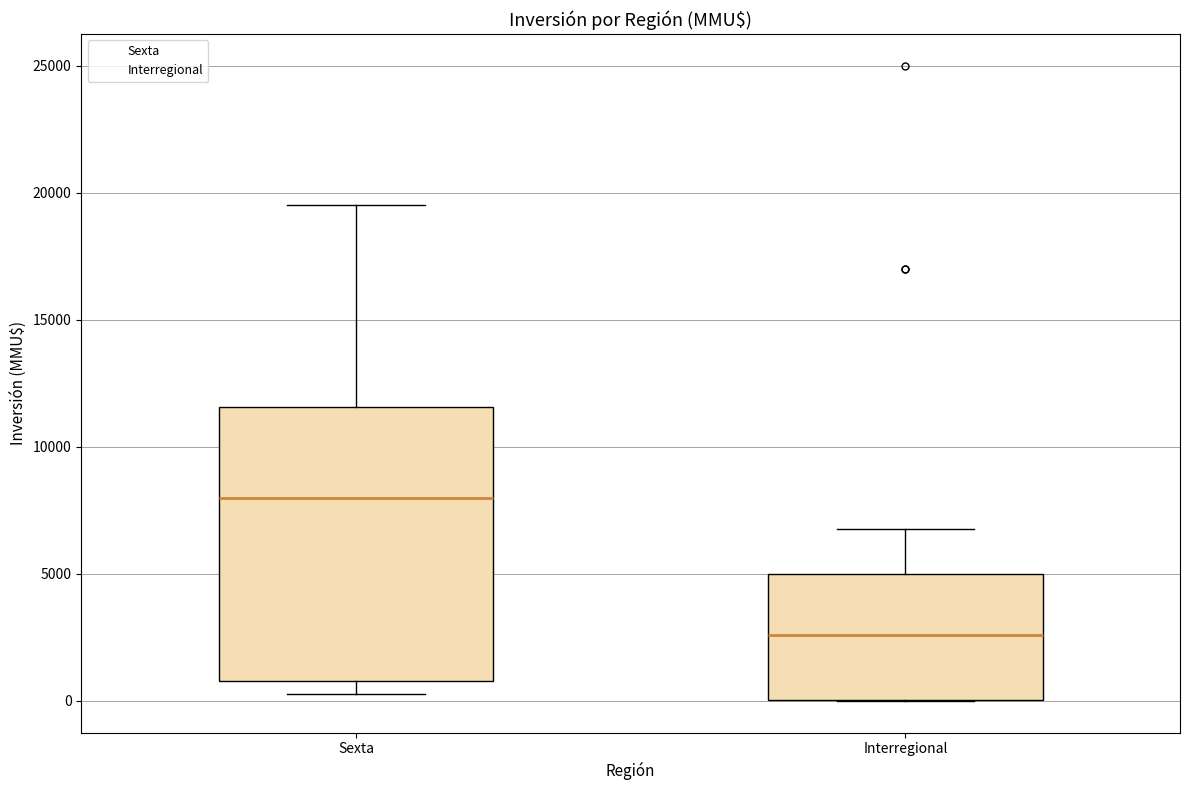

Which box's median line is the lowest?

Interregional